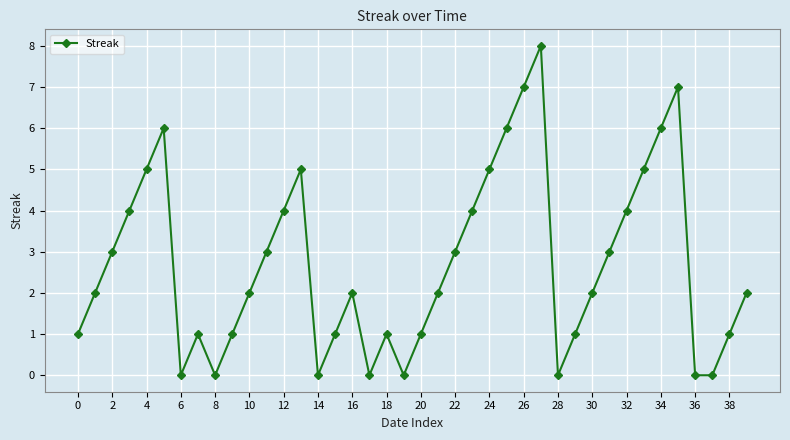

True or false: the data has more than 2 interior local peaks.

True